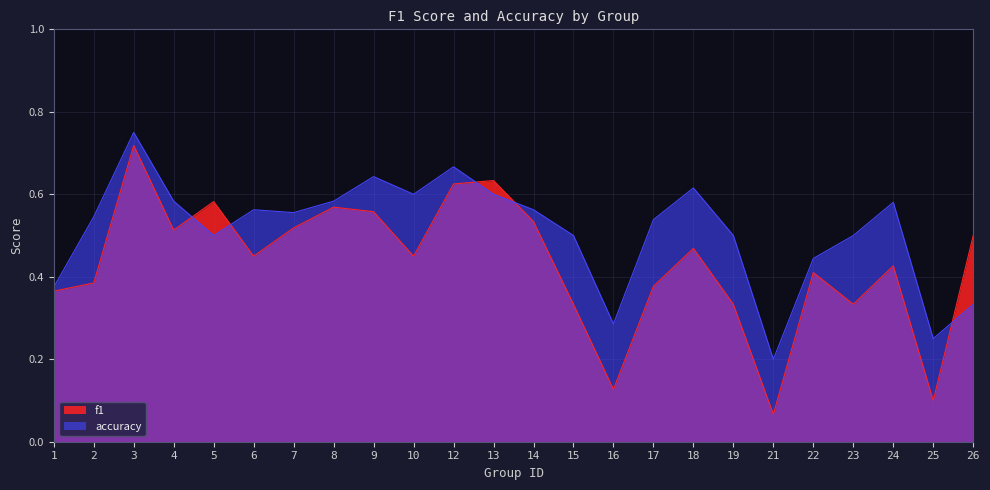

Which series has the widest spread of values?

f1